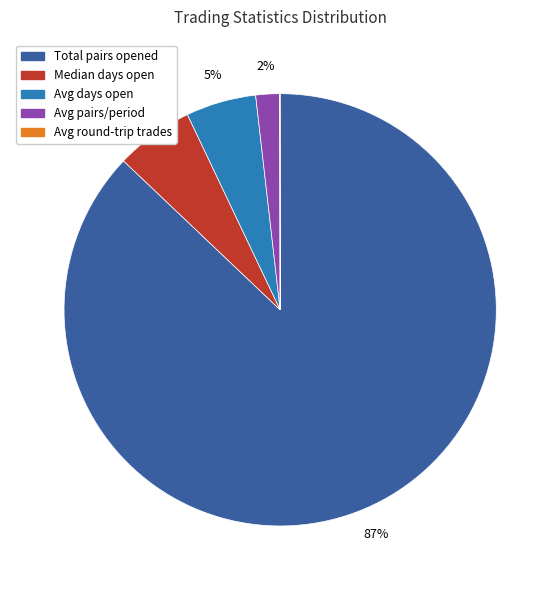

Does any single category account for the majority?

Yes